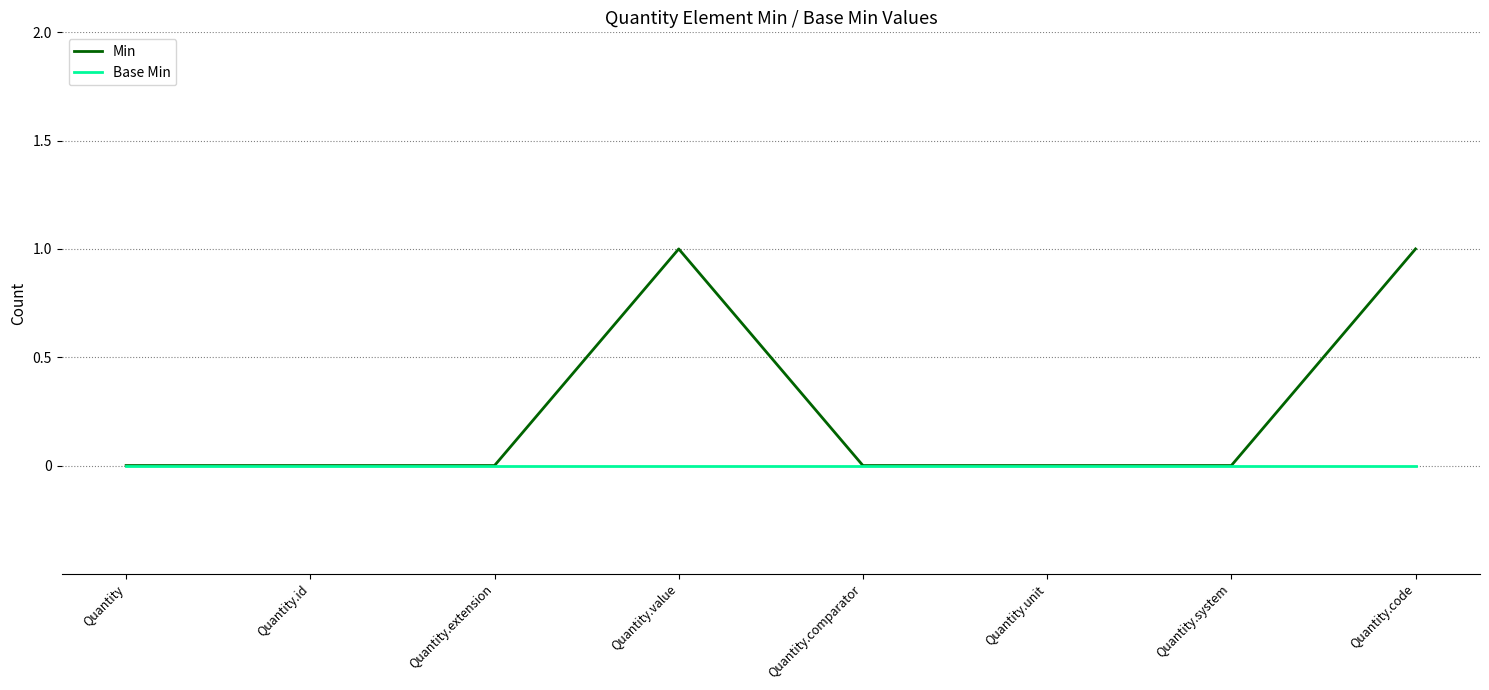

What position from the right is Quantity.comparator?

4